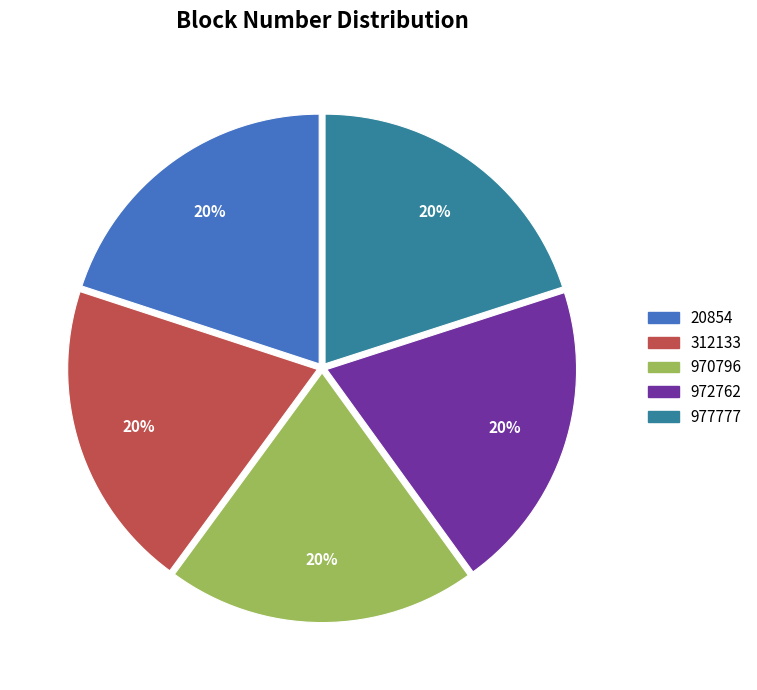

Combined, do 972762 and 970796 account for over 50%?

No